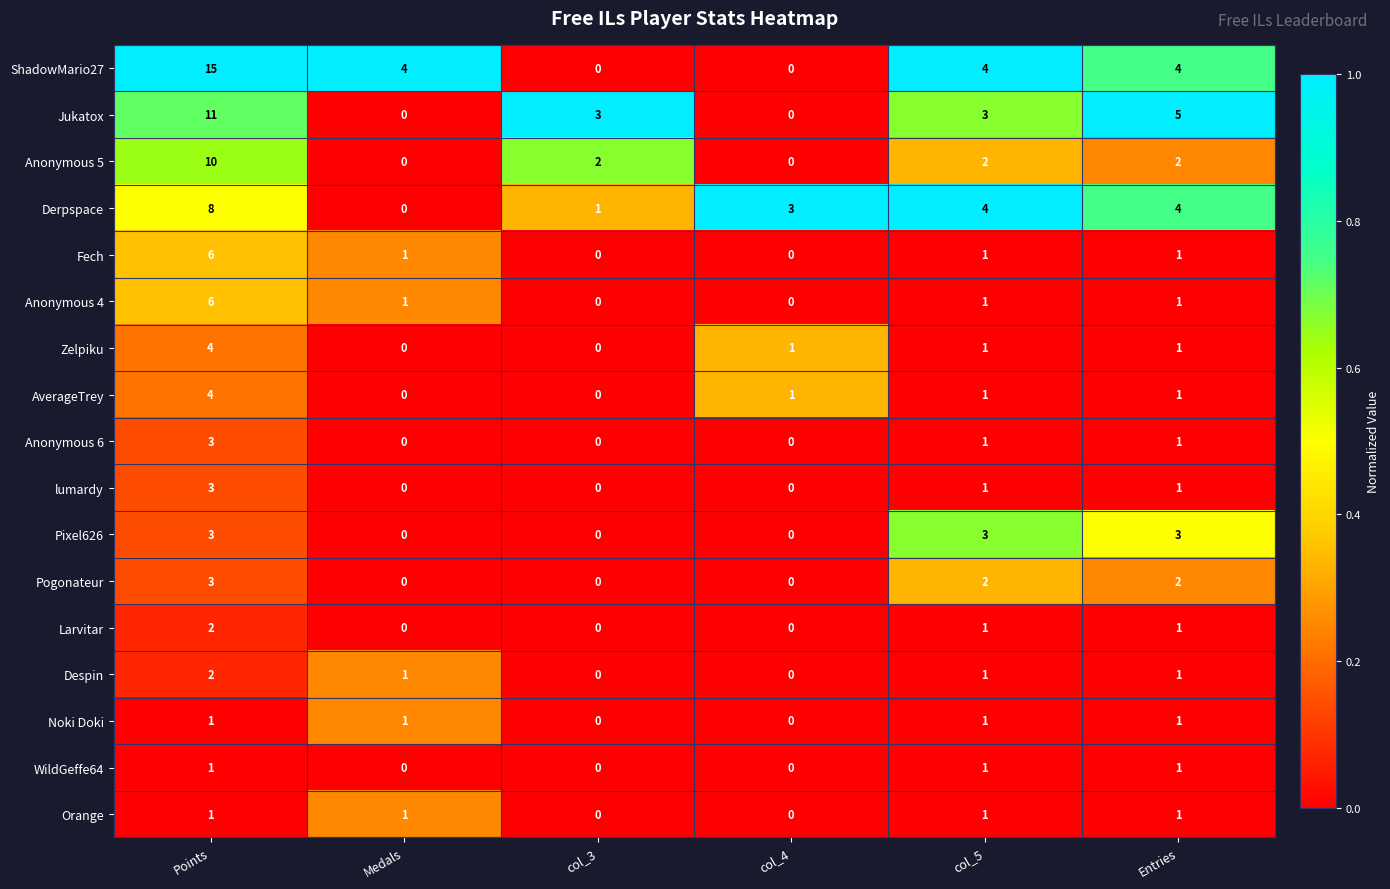

At which label does Anonymous 6 first exceed 1?

Points